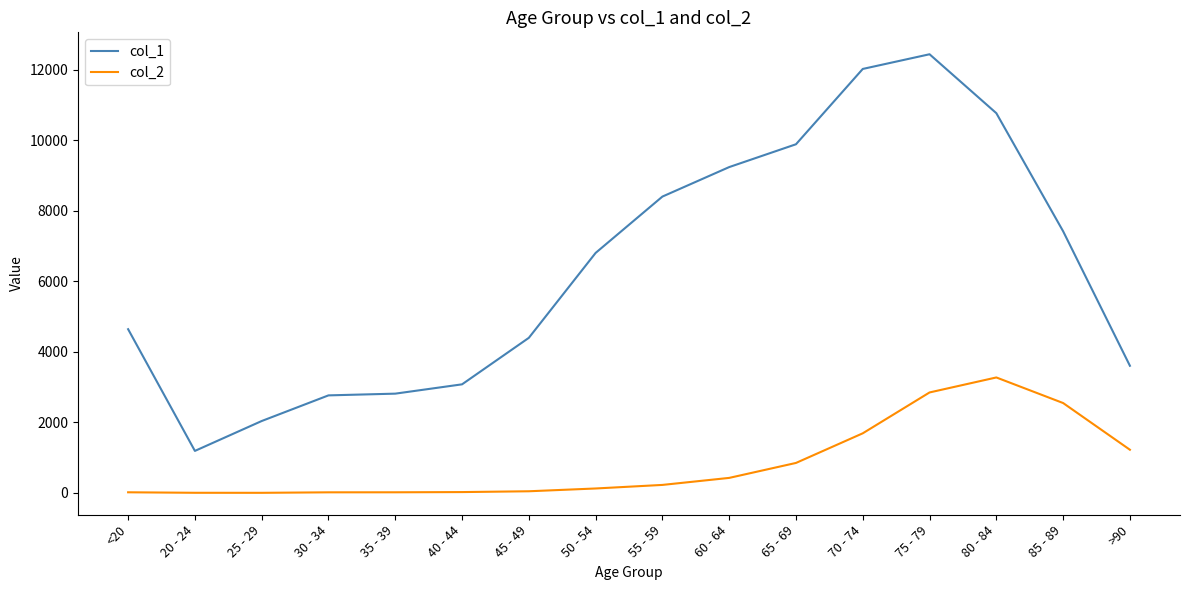

At 30 - 34, list the series in order from largest to smallest.

col_1, col_2